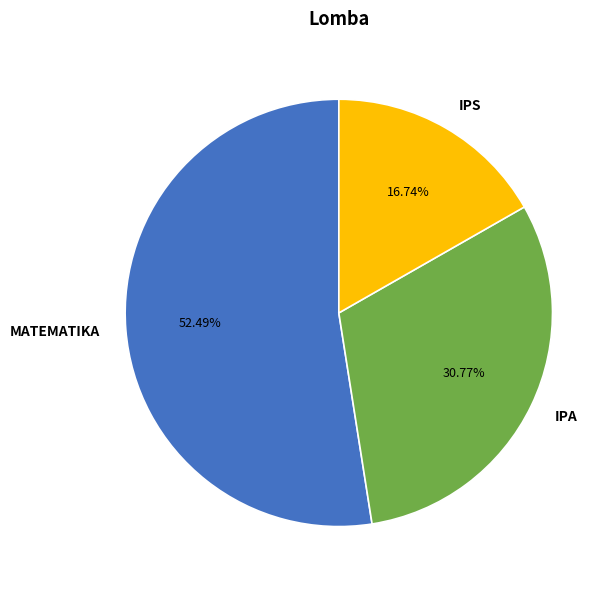

What is the largest slice in the pie chart?

MATEMATIKA